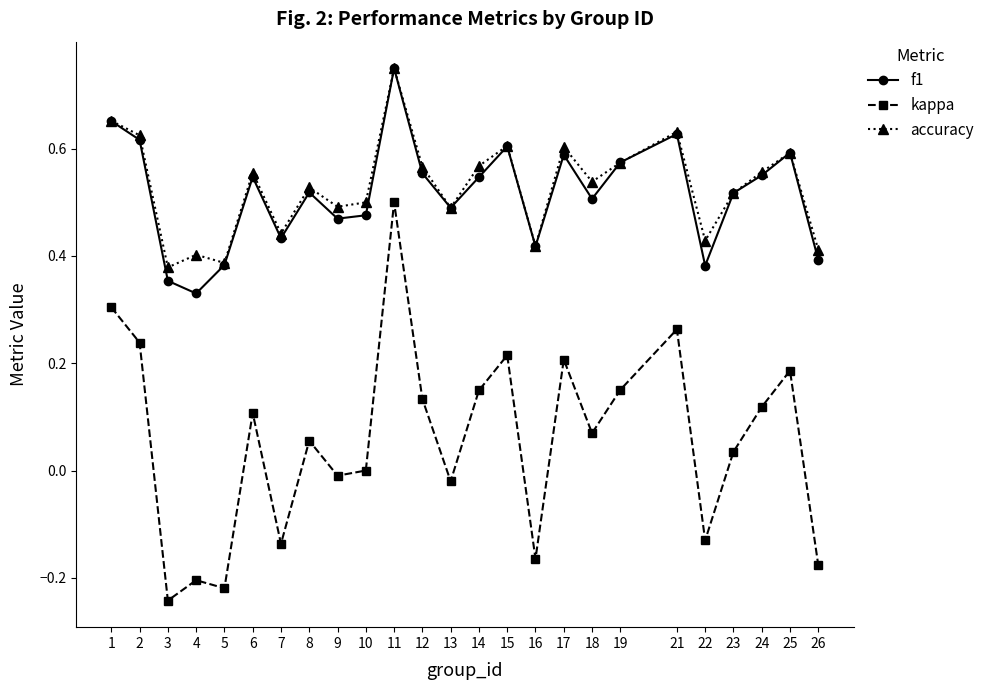

True or false: kappa and accuracy cross at least once.

False